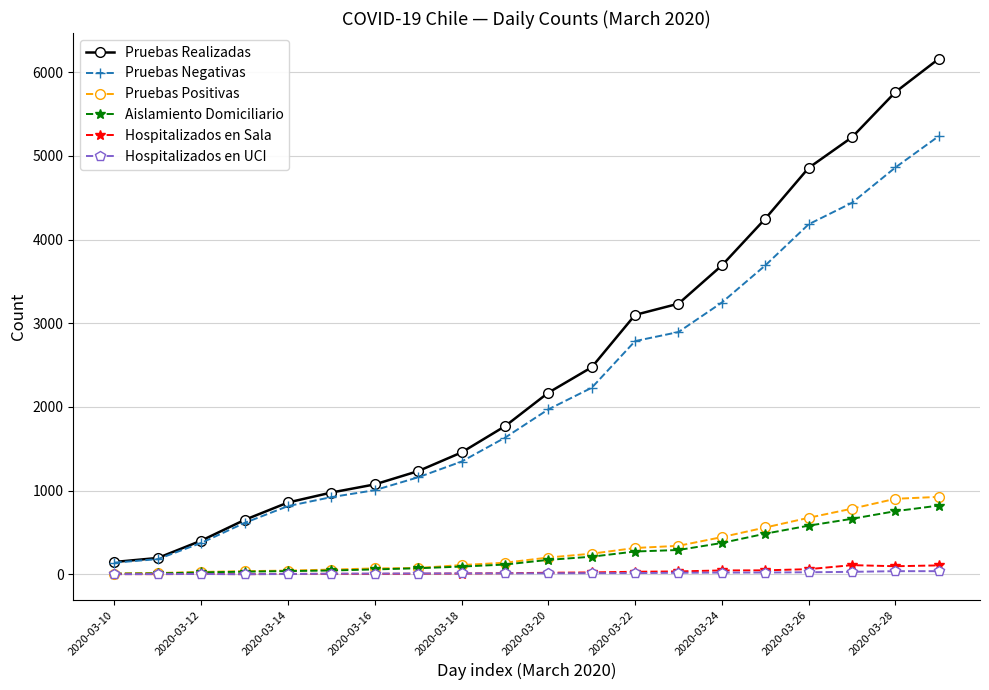

Which series has the largest range (max minus min)?

Pruebas Realizadas